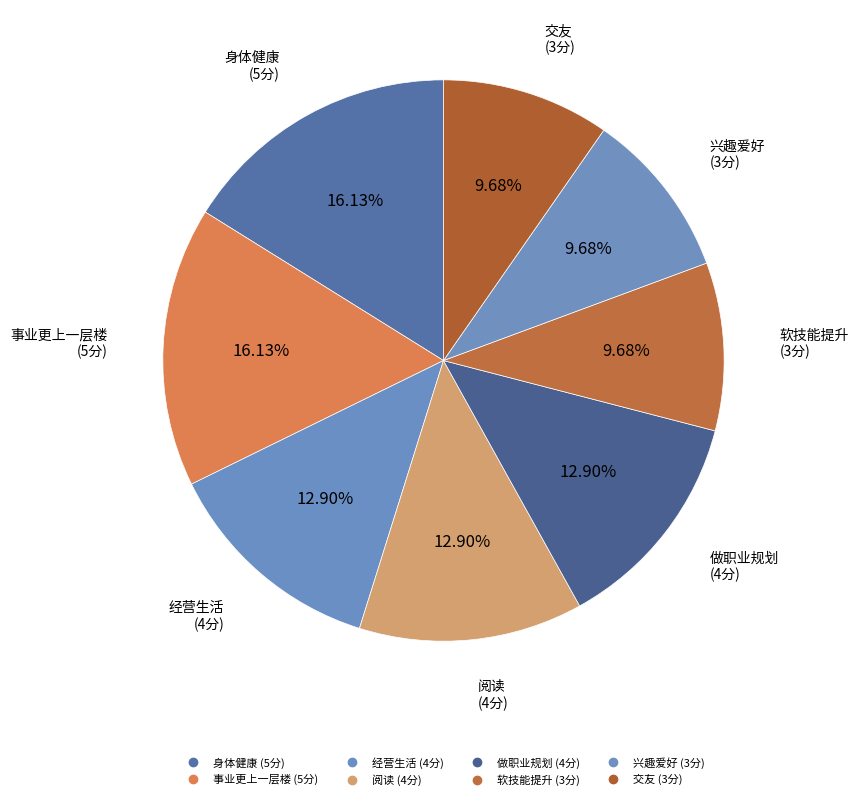

Is the sum of 兴趣爱好 and 软技能提升 greater than half?

No